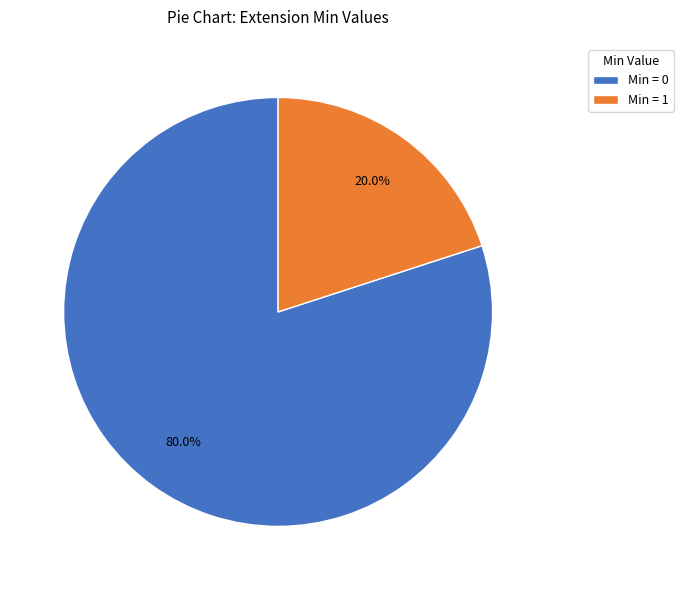

Does any single category account for the majority?

Yes